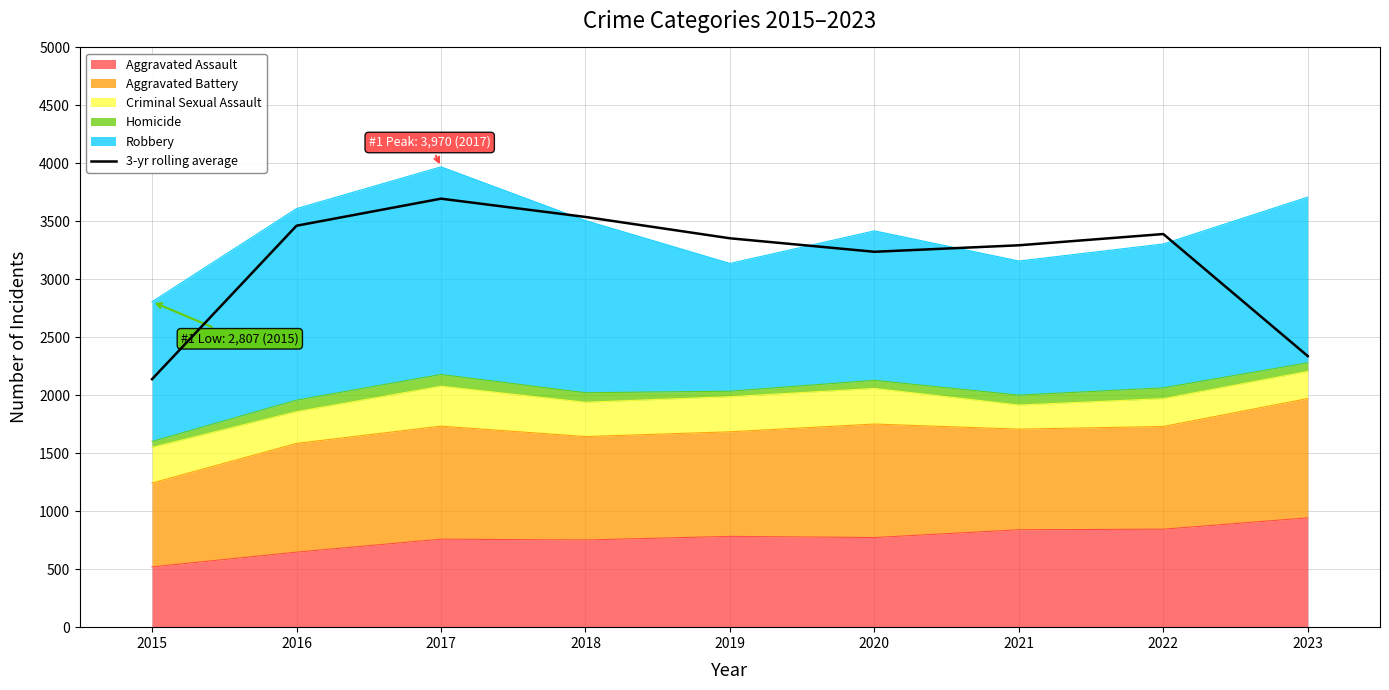

Does the chart have visible grid lines?

Yes